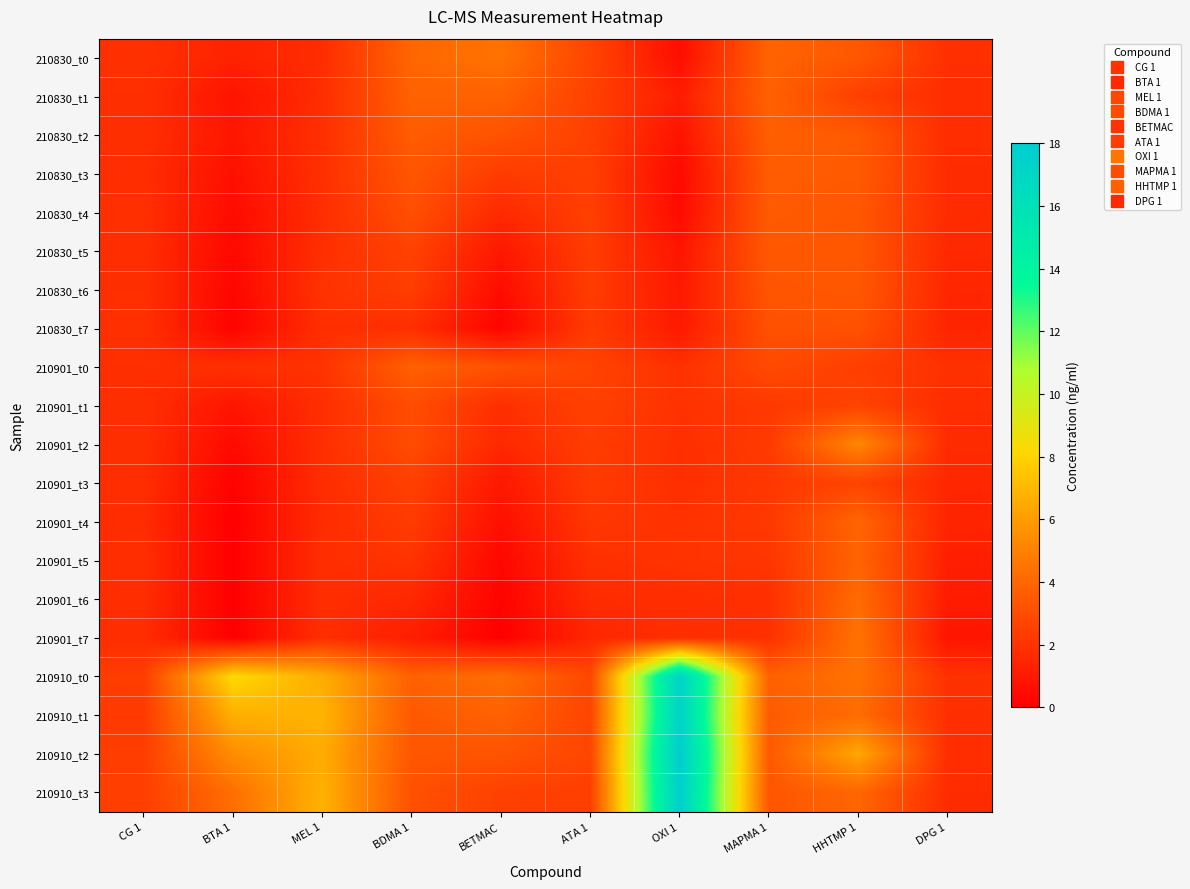

List the series in order of their peak value, highest first.

210910_t2, 210910_t3, 210910_t0, 210910_t1, 210901_t2, 210901_t7, 210830_t0, 210901_t6, 210901_t4, 210901_t5, 210830_t1, 210901_t0, 210830_t2, 210830_t3, 210830_t4, 210830_t5, 210830_t6, 210830_t7, 210901_t1, 210901_t3